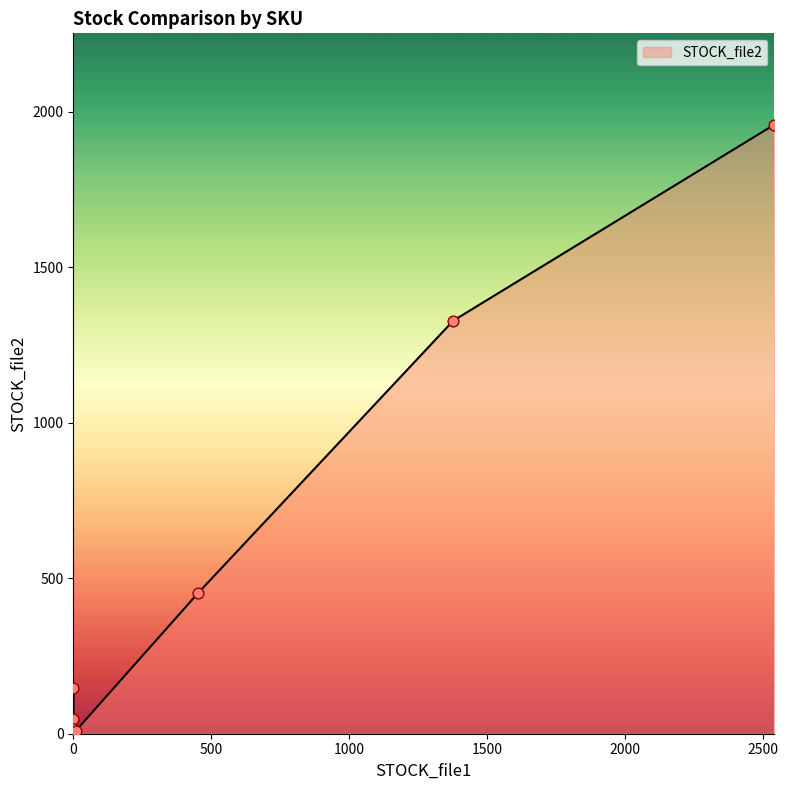

What is the ratio of the value at 453 to the value at 0?

30.2